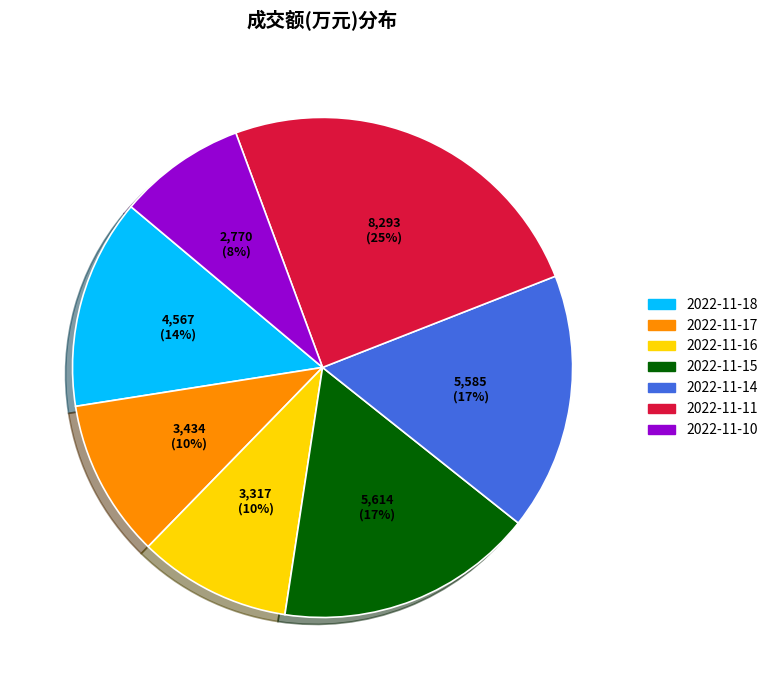

To the nearest percent, what is the combined percentage of 2022-11-11 and 2022-11-10?

33%